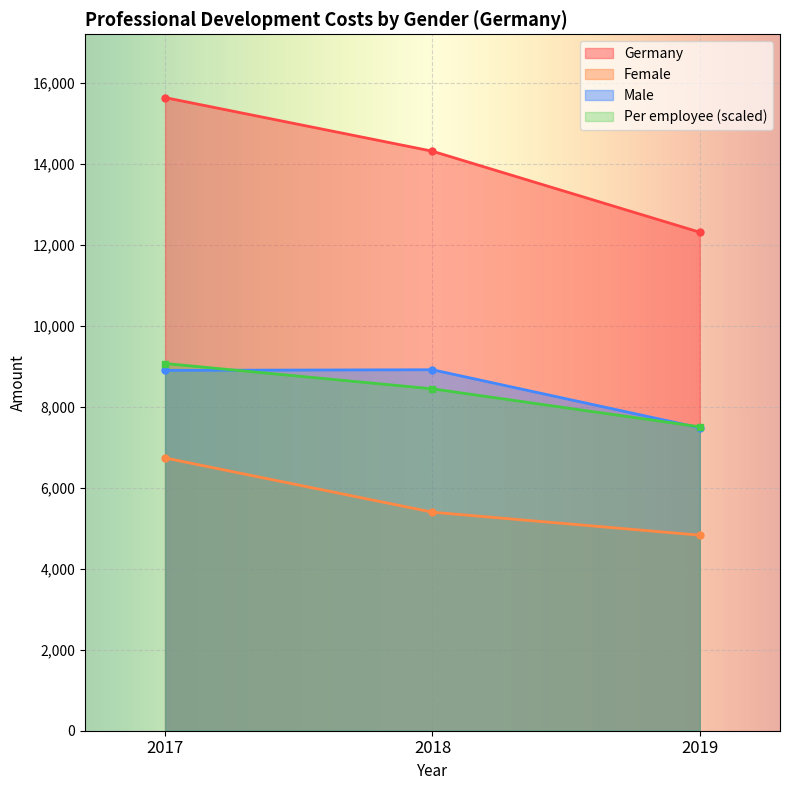

What is the minimum value for Germany?

12318.6